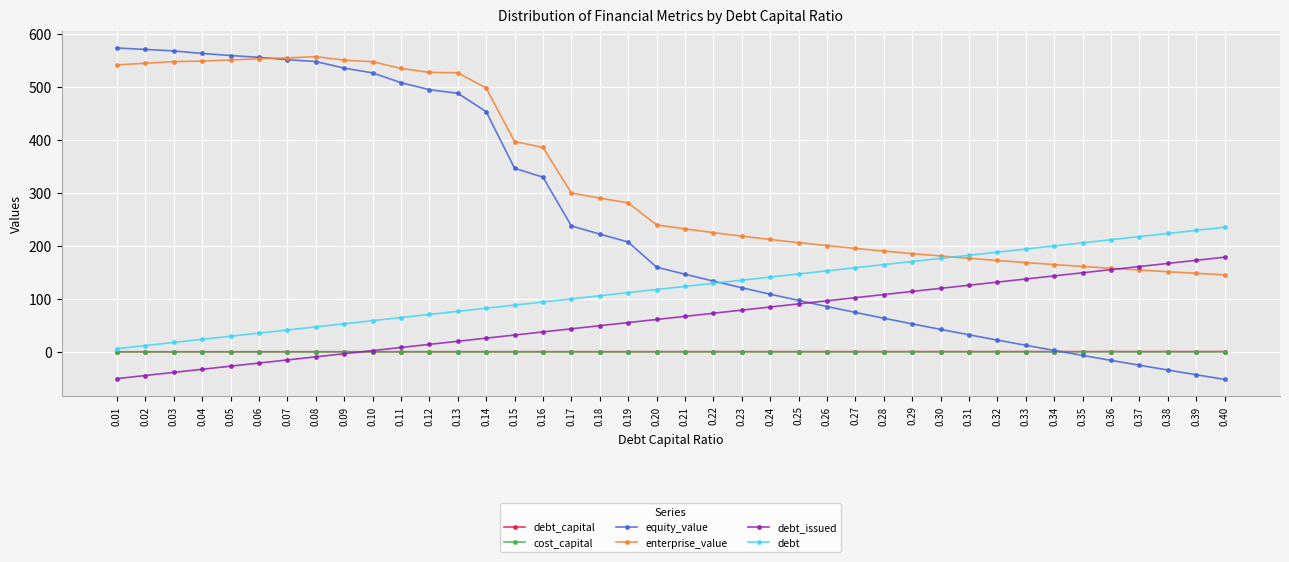

What is the value of the equity_value point at the 27th from the left?

74.3